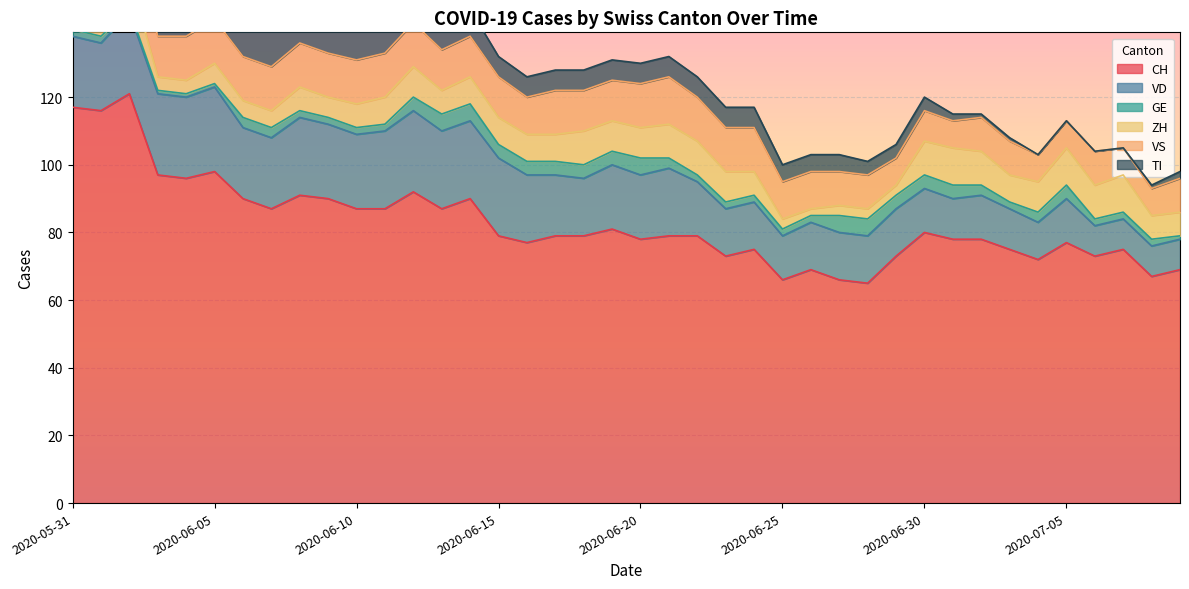

In VD, how many points are higher than both neighbors (excluding endpoints)?

6